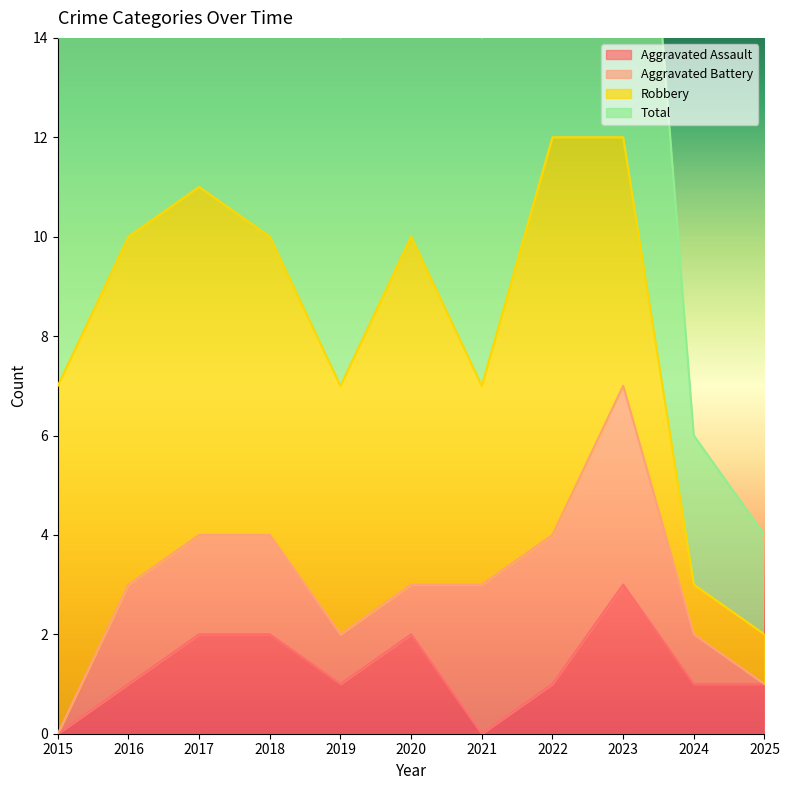

What is the sum of the Aggravated Assault values at 2016 and 2025?

2